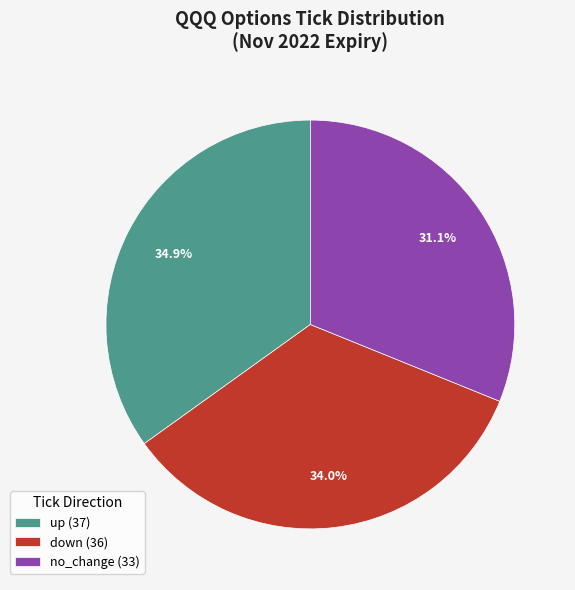

To the nearest percent, what portion does up represent?

35%